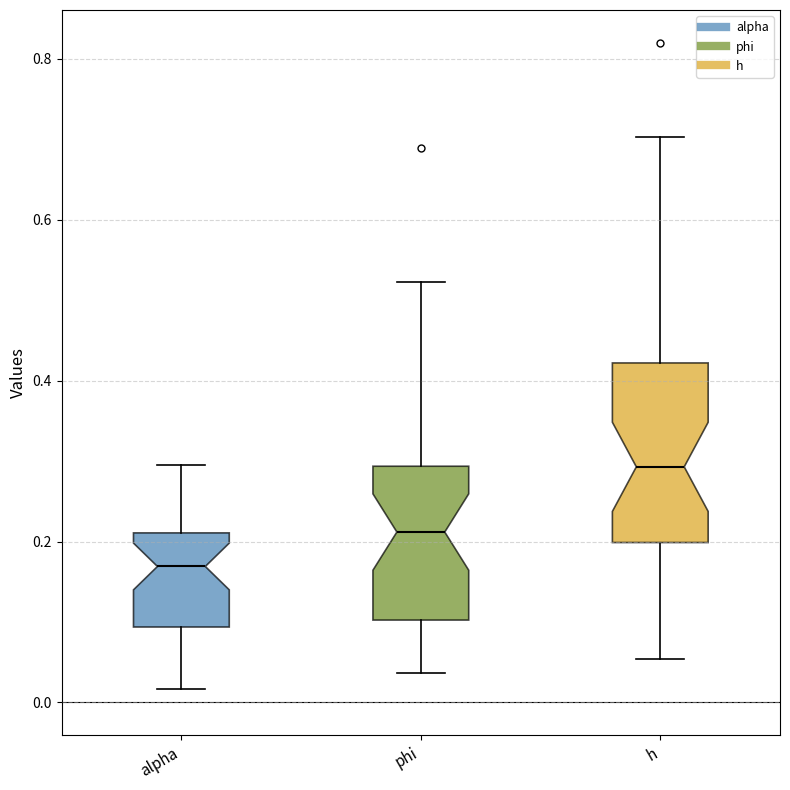

Reading left to right, transcribe this box plot: for each box, give where its median line is, the range the box spans, and where its two whiskers end, as read against the y-axis. The values are not printed on the chart, so give them approximately, as read against the axis.

alpha: median 0.16, box 0.10 to 0.22, whiskers 0.02 to 0.30
phi: median 0.22, box 0.10 to 0.30, whiskers 0.04 to 0.52
h: median 0.30, box 0.20 to 0.42, whiskers 0.06 to 0.70